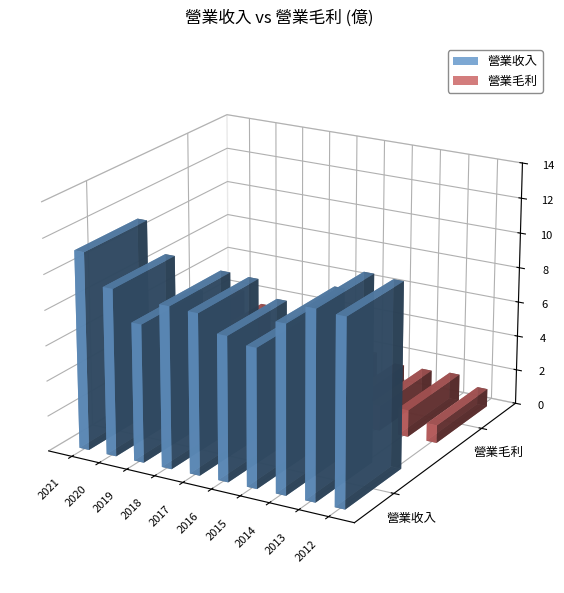

List the labels in order of 營業毛利 value, largest first.

2021, 2020, 2017, 2019, 2018, 2016, 2013, 2014, 2015, 2012